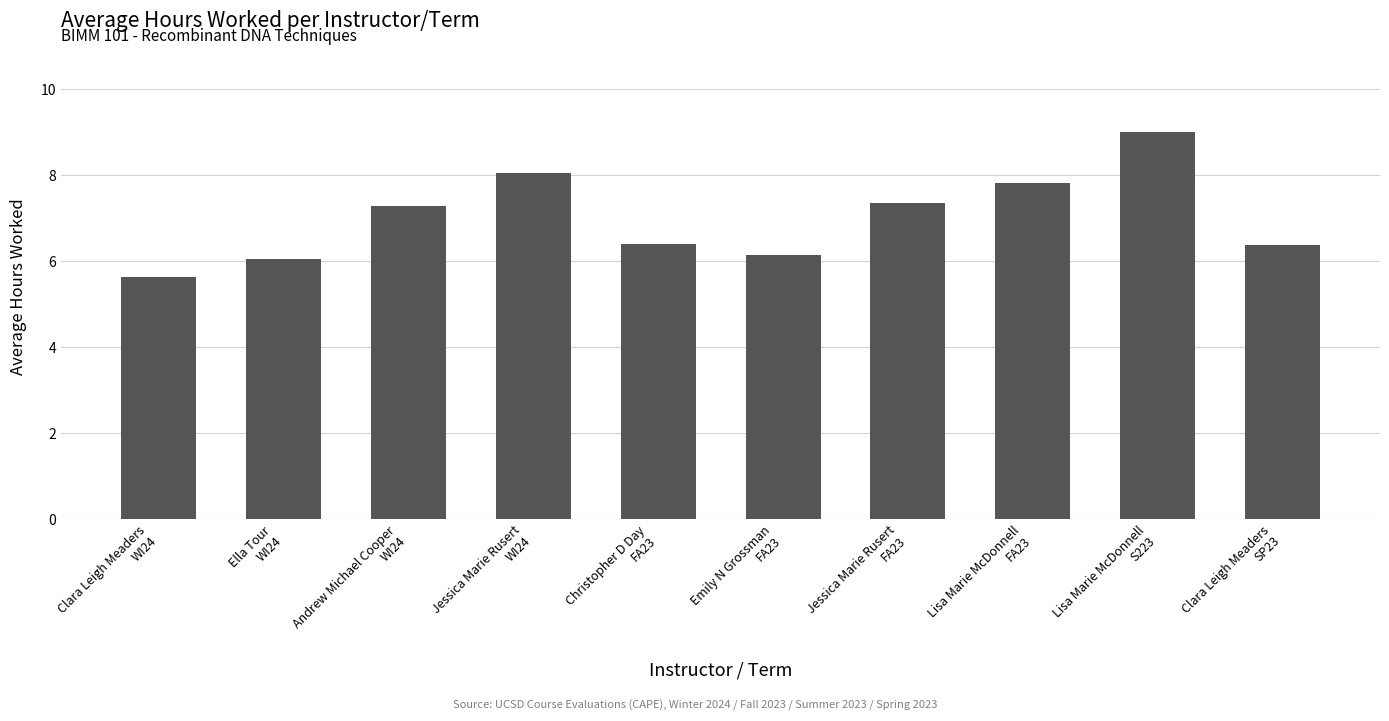

Where does the data first go above 7?

Andrew Michael Cooper
WI24